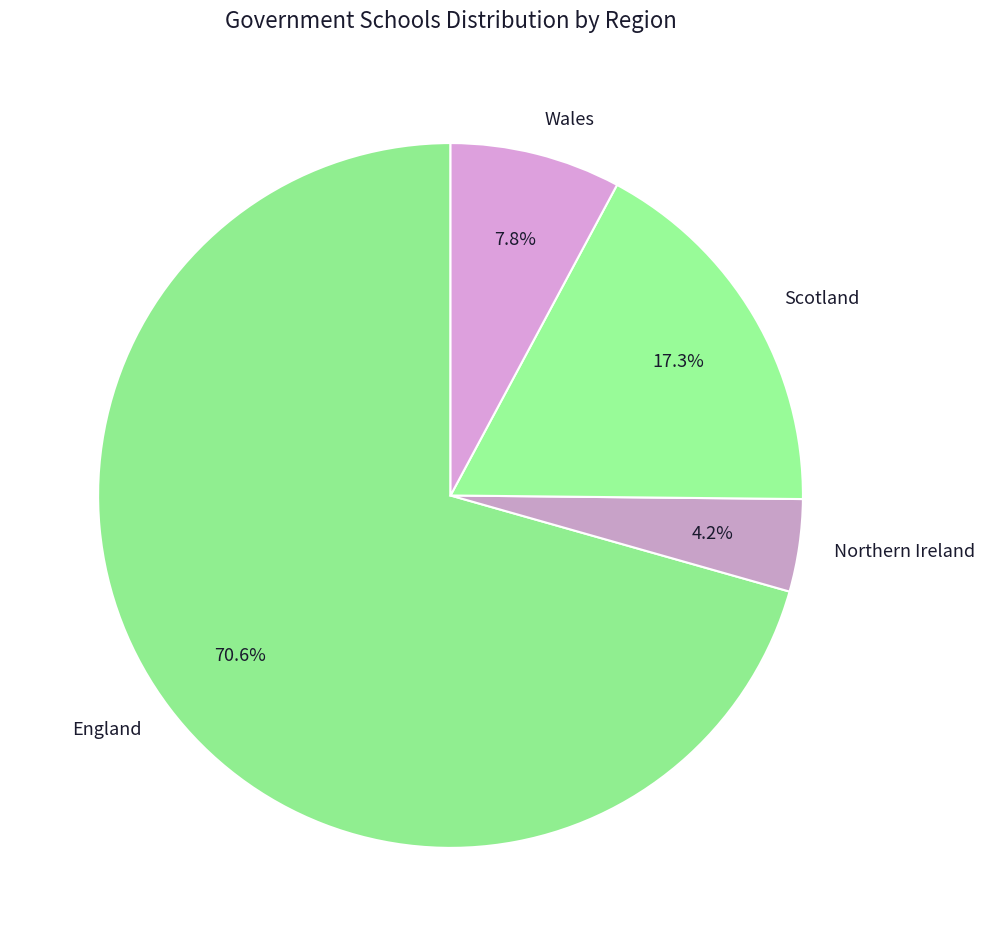

Which category has the biggest portion of the pie?

England